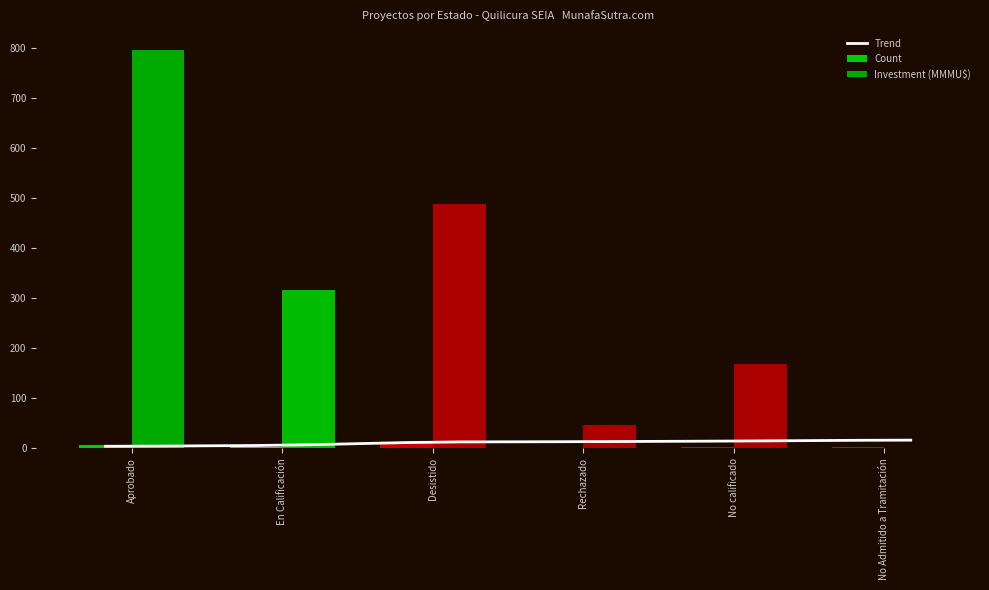

Reading left to right, what are all the values shown in this chart?

Count: Aprobado=7.0	En Calificación=3.0	Desistido=11.0	Rechazado=1.0	No calificado=2.0	No Admitido a Tramitación=3.0
Total_Investment: Aprobado=796.0	En Calificación=317.0	Desistido=489.1	Rechazado=46.0	No calificado=168.0	No Admitido a Tramitación=1.0